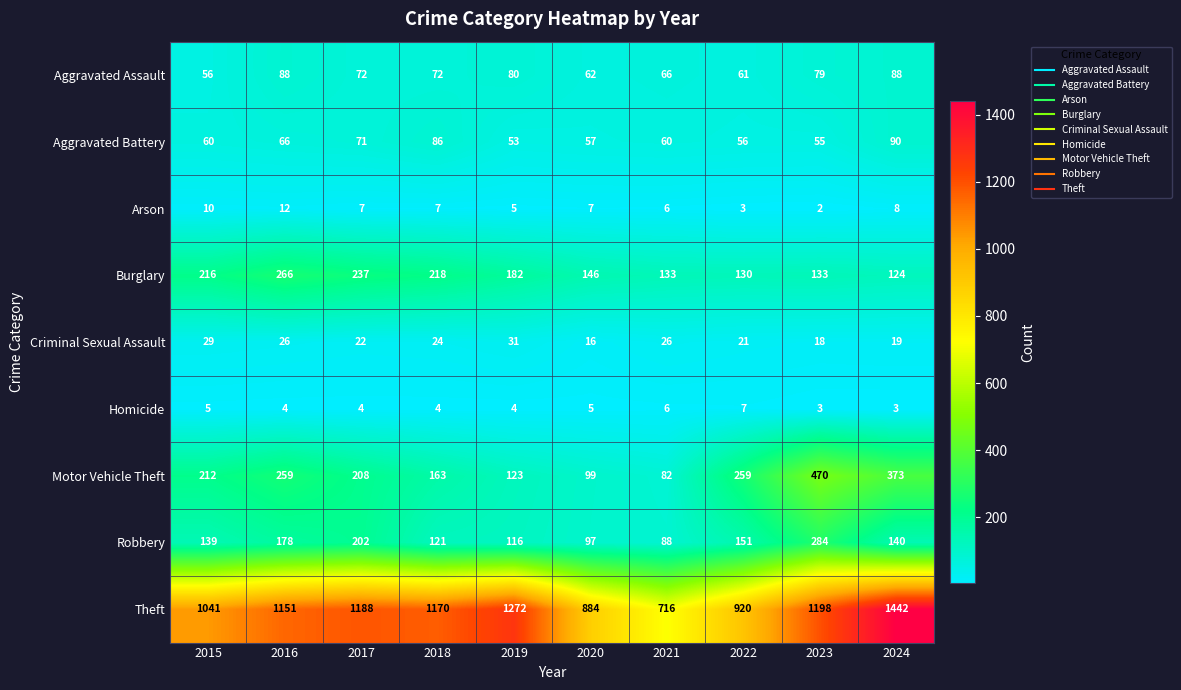

What is the total value across all series at 2023?

2242